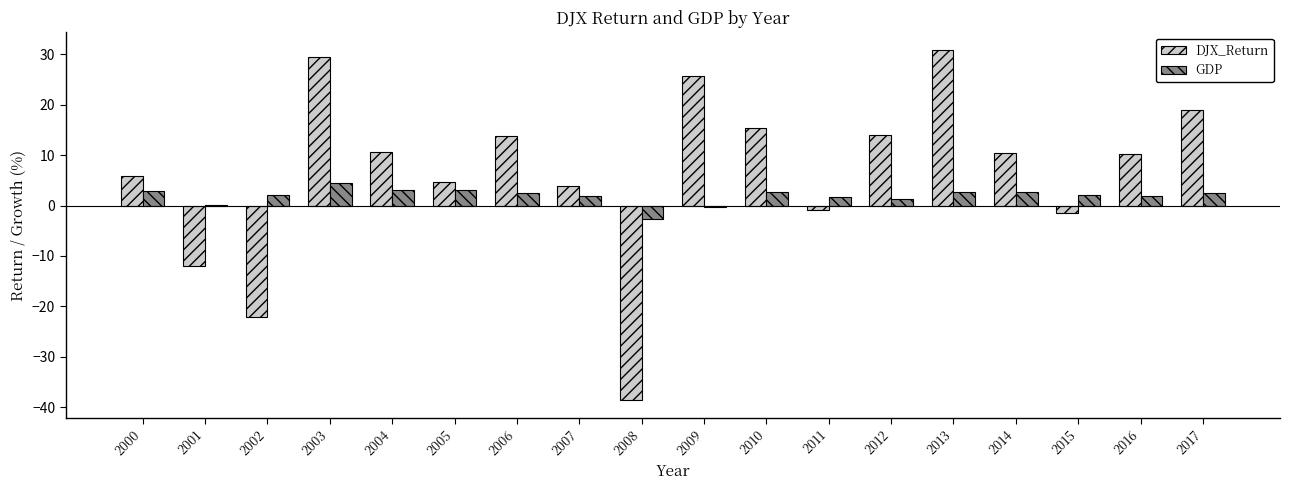

Where does the GDP series first go above 2?

2000